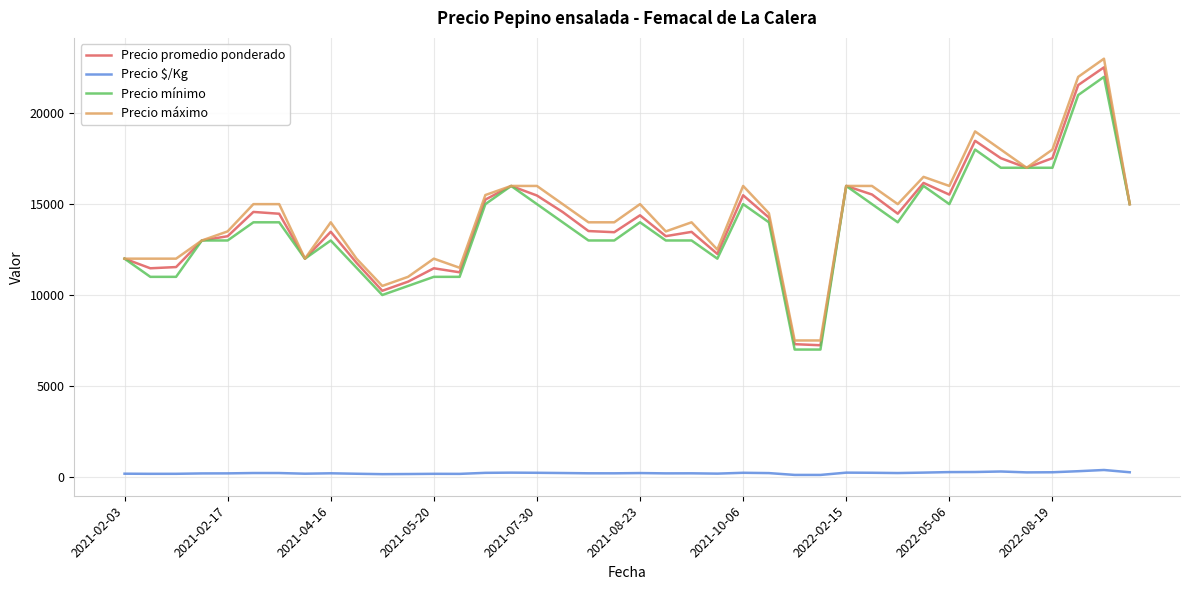

At how many categories does at least one series exceed 14812?

20